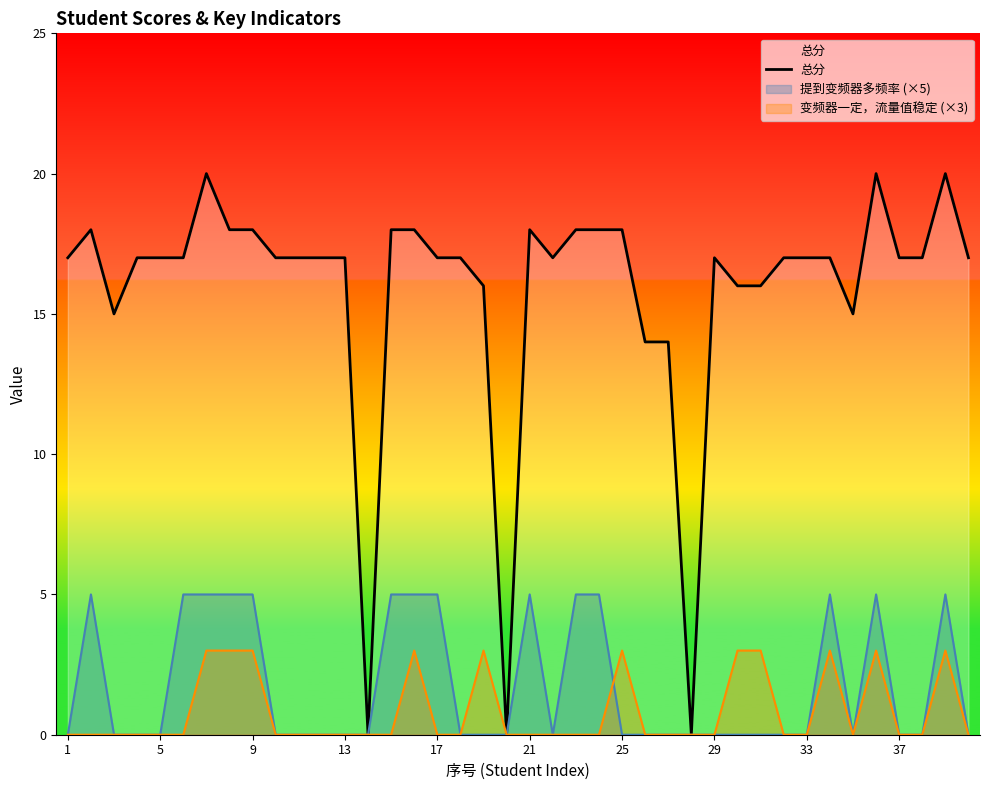

Which series has the largest range (max minus min)?

总分